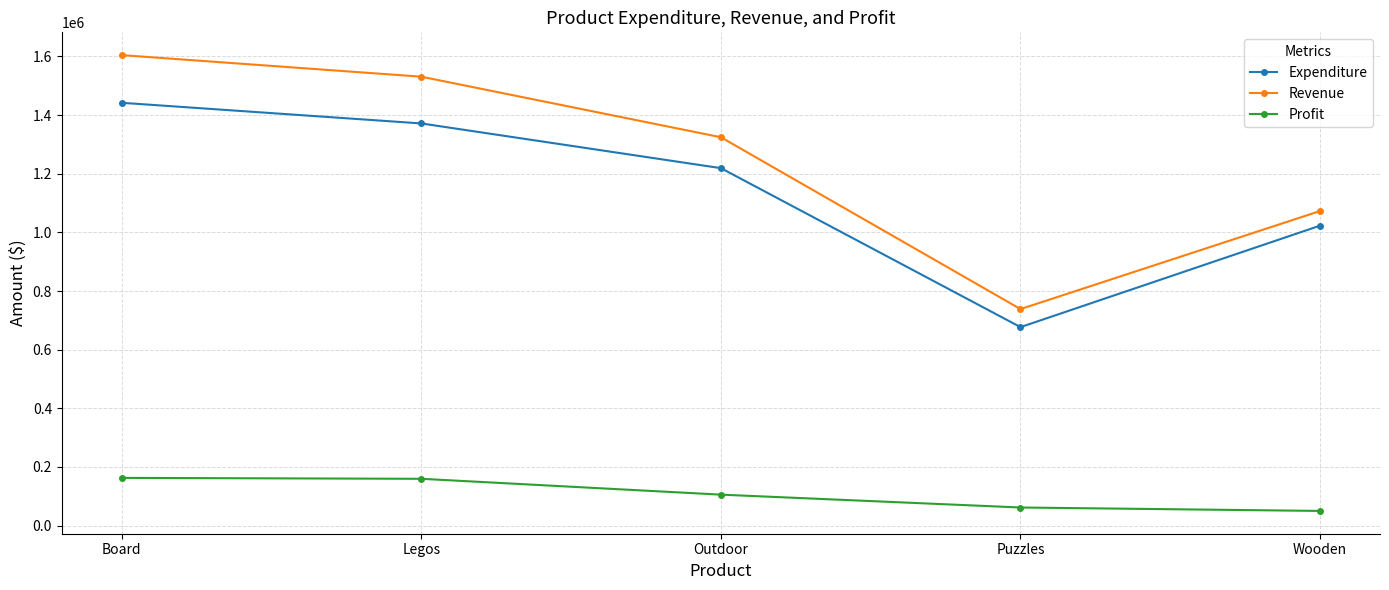

True or false: Expenditure has more than 1 interior local peaks.

False